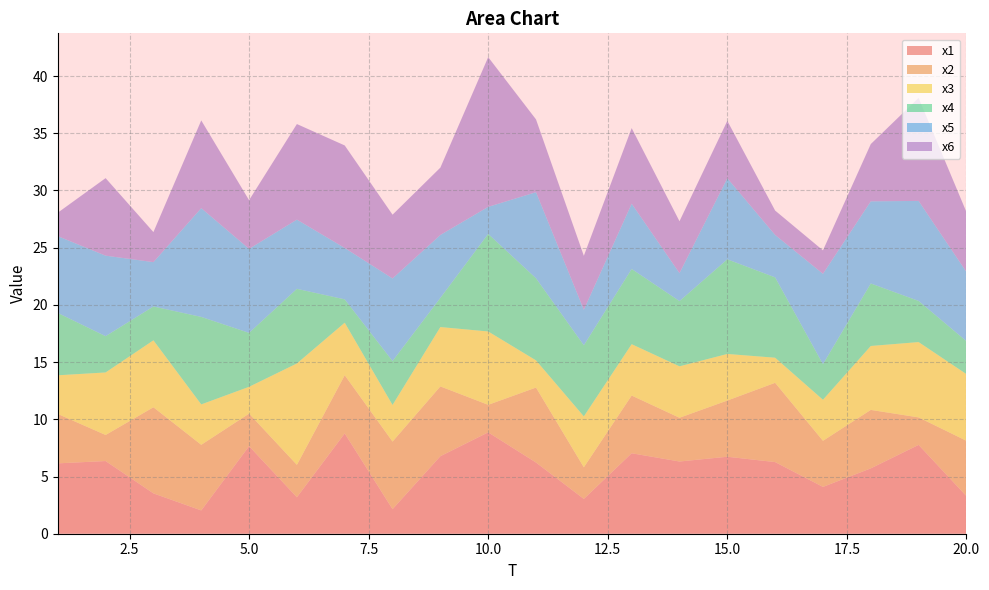

Reading left to right, transcribe all the data shown in this chart.

x1: 1=6.1	2=6.4	3=3.5	4=2.0	5=7.7	6=3.2	7=8.8	8=2.1	9=6.8	10=8.9	11=6.2	12=3.0	13=7.0	14=6.3	15=6.7	16=6.3	17=4.1	18=5.7	19=7.8	20=3.3
x2: 1=4.3	2=2.3	3=7.5	4=5.7	5=2.8	6=2.8	7=5.1	8=5.9	9=6.1	10=2.4	11=6.6	12=2.8	13=5.0	14=3.8	15=4.9	16=6.9	17=4.0	18=5.1	19=2.4	20=4.8
x3: 1=3.4	2=5.5	3=5.9	4=3.5	5=2.3	6=8.9	7=4.6	8=3.2	9=5.2	10=6.4	11=2.4	12=4.4	13=4.5	14=4.5	15=4.1	16=2.2	17=3.6	18=5.6	19=6.6	20=5.8
x4: 1=5.5	2=3.2	3=3.0	4=7.6	5=4.7	6=6.5	7=2.0	8=3.8	9=2.5	10=8.5	11=7.2	12=6.2	13=6.6	14=5.7	15=8.3	16=7.0	17=3.1	18=5.5	19=3.6	20=2.9
x5: 1=6.7	2=7.0	3=3.9	4=9.5	5=7.3	6=6.1	7=4.5	8=7.2	9=5.5	10=2.4	11=7.5	12=3.1	13=5.7	14=2.4	15=7.1	16=3.7	17=7.9	18=7.2	19=8.7	20=6.1
x6: 1=2.0	2=6.8	3=2.6	4=7.7	5=4.3	6=8.4	7=9.0	8=5.6	9=5.9	10=13.1	11=6.4	12=4.7	13=6.6	14=4.5	15=5.0	16=2.1	17=2.0	18=5.0	19=9.0	20=5.2